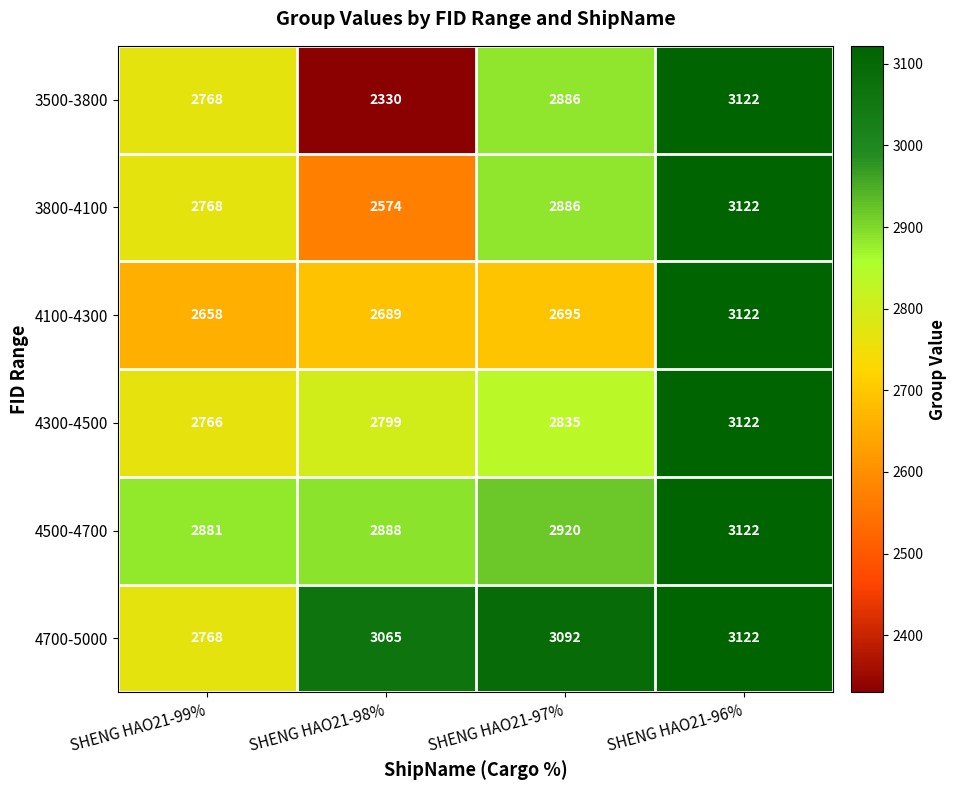

What is the difference between the second highest and minimum values in the 4300-4500 series?

69